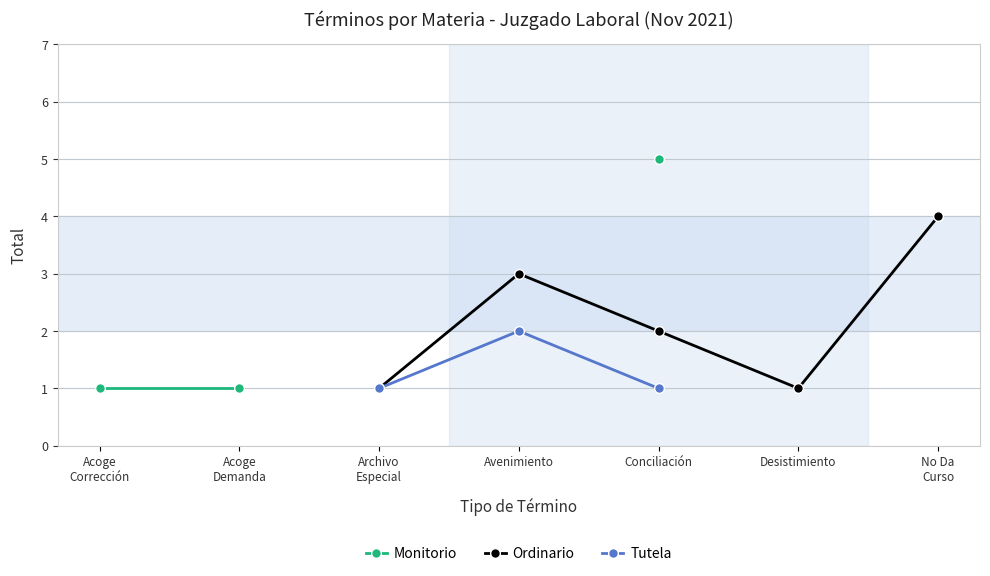

The value of Tutela at Conciliación is 1.7. True or false?

False